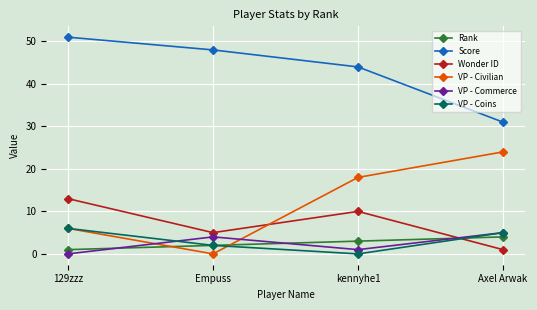

What is the minimum value for Wonder ID?

1